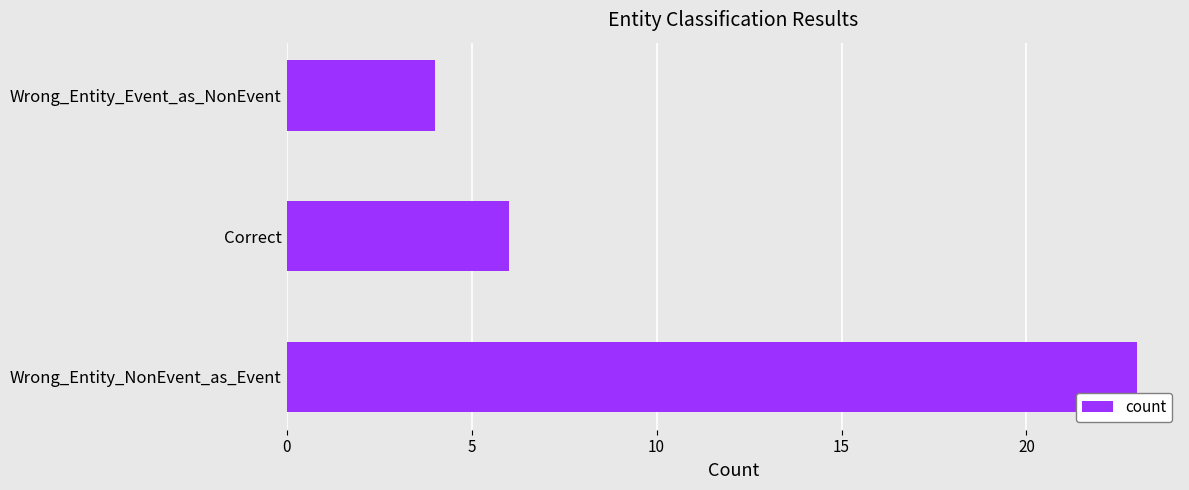

The chart shows a value of 9 at Wrong_Entity_NonEvent_as_Event. True or false?

False